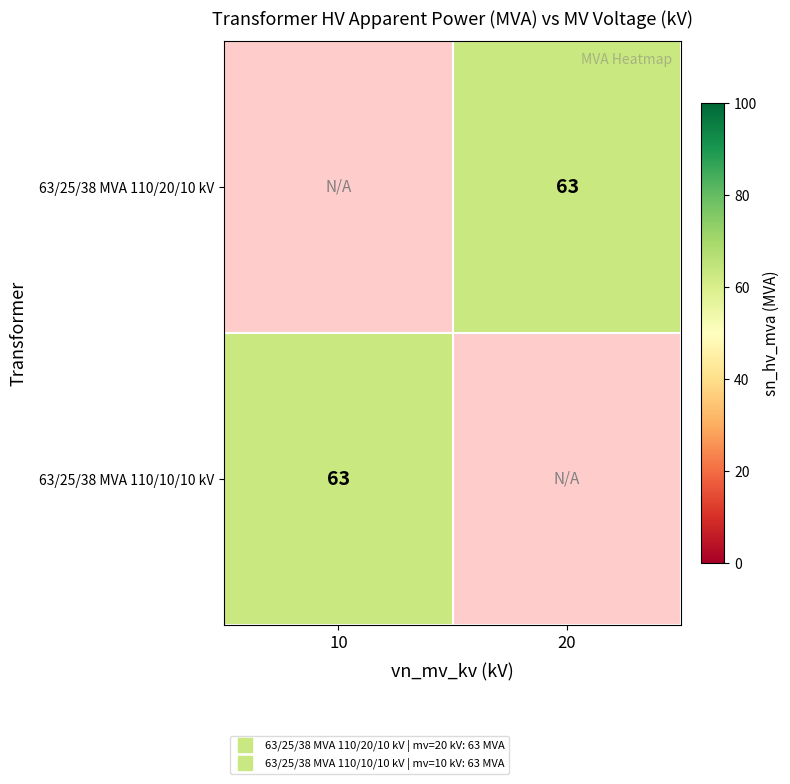

Which series has the largest range (max minus min)?

63/25/38 MVA 110/10/10 kV